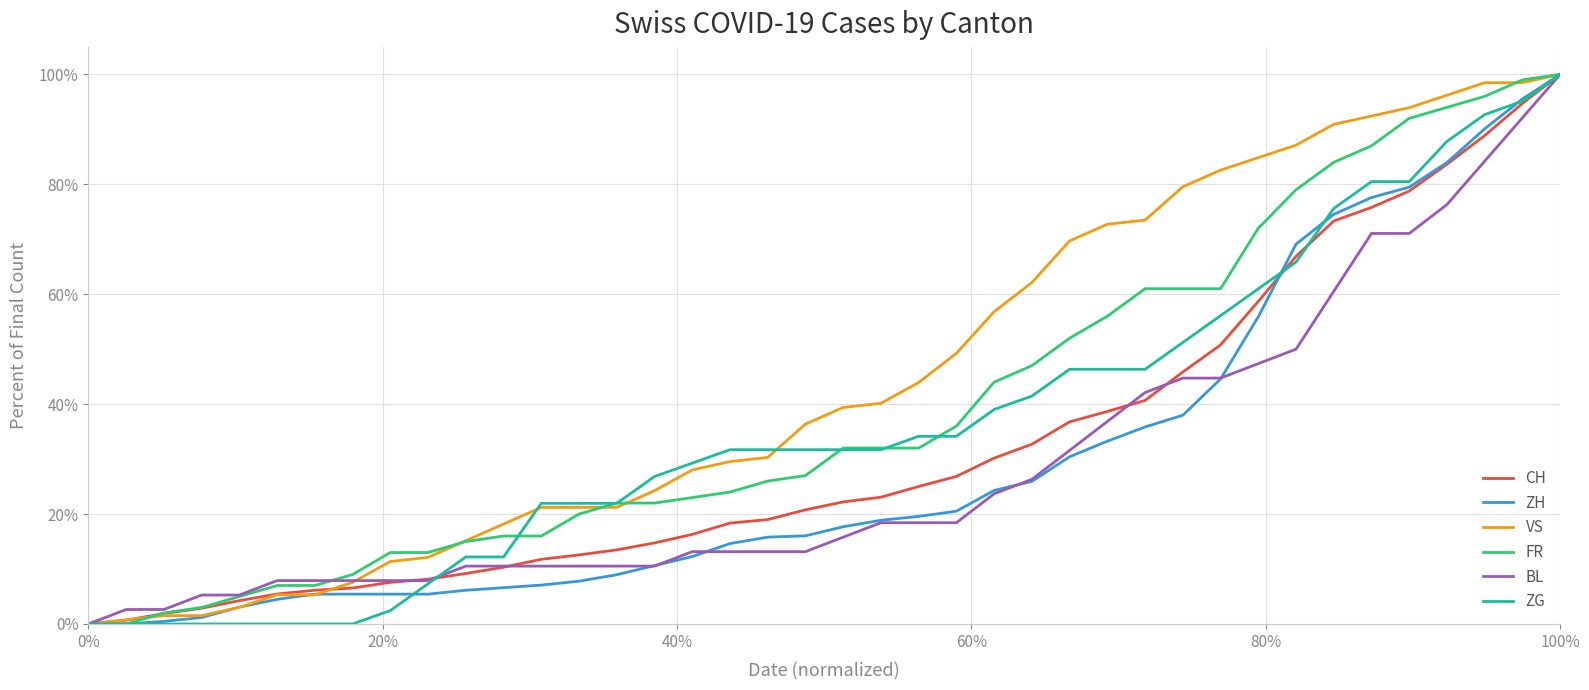

What is the highest value of the ZG series?

100.0